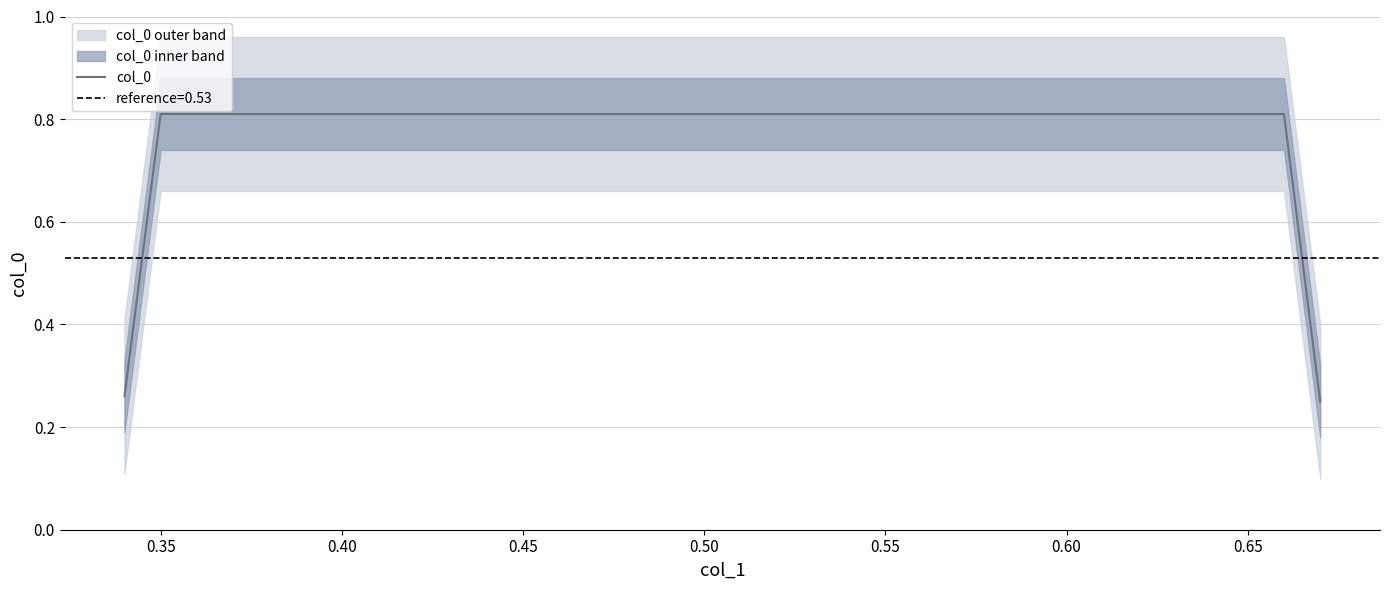

True or false: col_0 has more than 1 points higher than both neighbors.

False